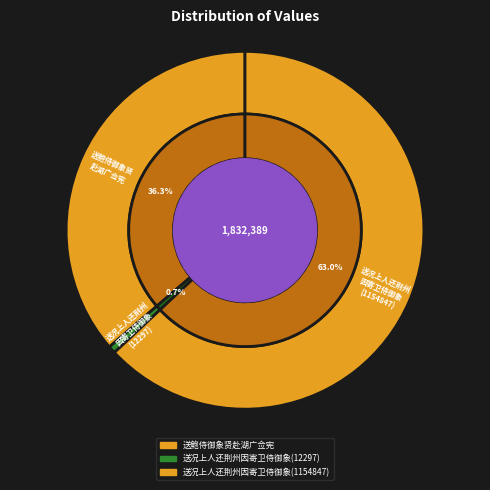

To the nearest percent, what is the combined percentage of 送况上人还荆州因寄卫侍御象(1154847) and 送鲍侍御象贤赴湖广佥宪?

99%